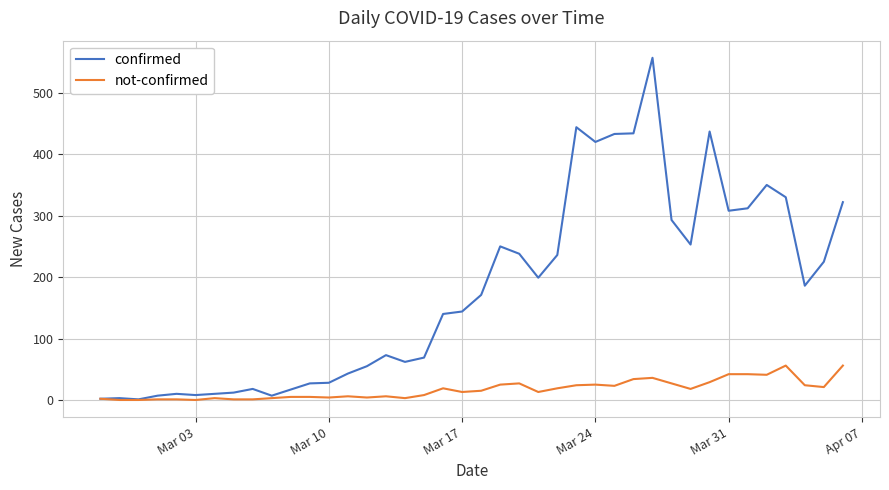

Which series has the widest spread of values?

confirmed